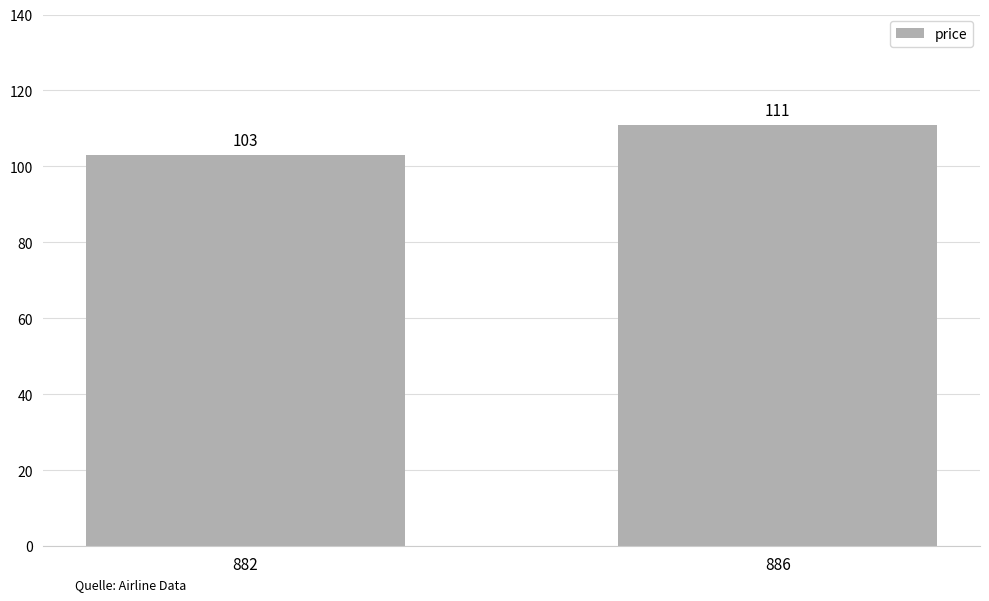

Rank the categories by value from highest to lowest.

886, 882